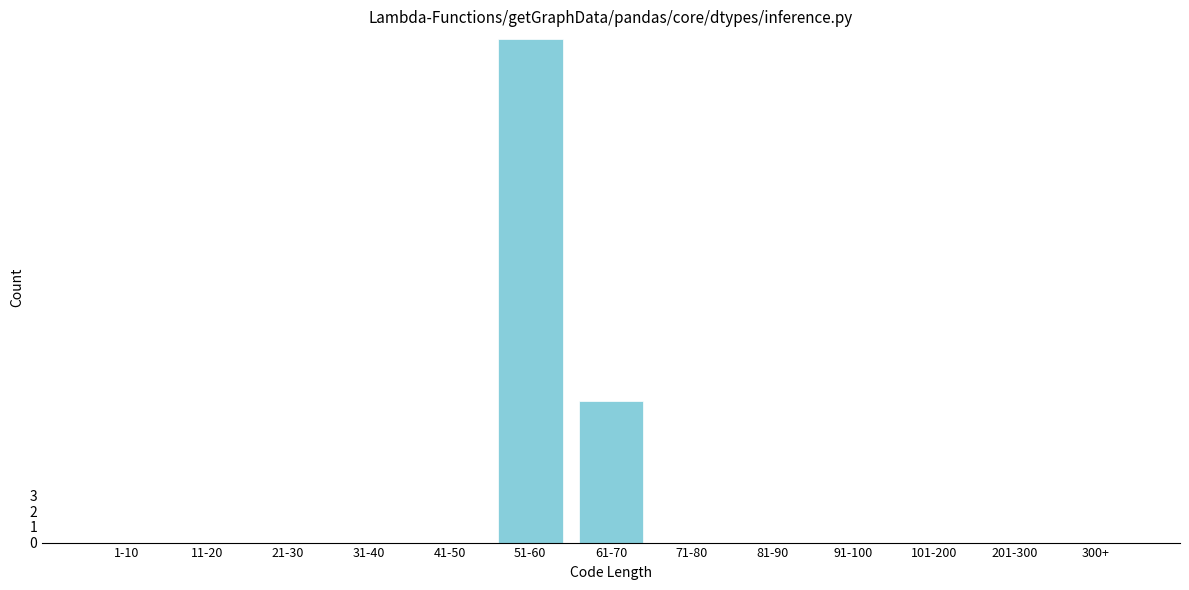

Reading left to right, list all the values displayed in this chart.

1-10=0	11-20=0	21-30=0	31-40=0	41-50=0	51-60=32	61-70=9	71-80=0	81-90=0	91-100=0	101-200=0	201-300=0	300+=0